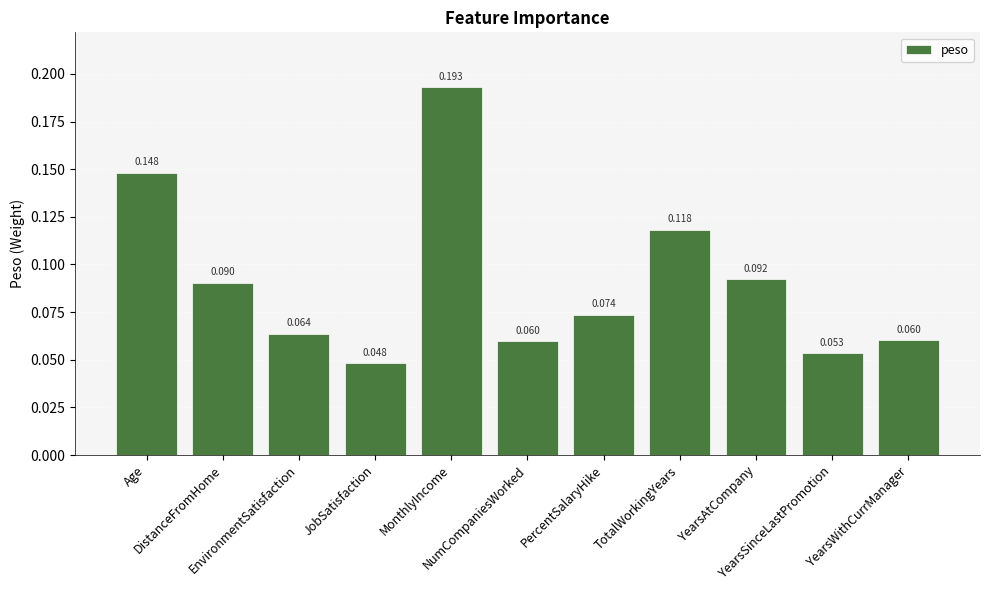

List the labels in order of value, smallest first.

JobSatisfaction, YearsSinceLastPromotion, NumCompaniesWorked, YearsWithCurrManager, EnvironmentSatisfaction, PercentSalaryHike, DistanceFromHome, YearsAtCompany, TotalWorkingYears, Age, MonthlyIncome